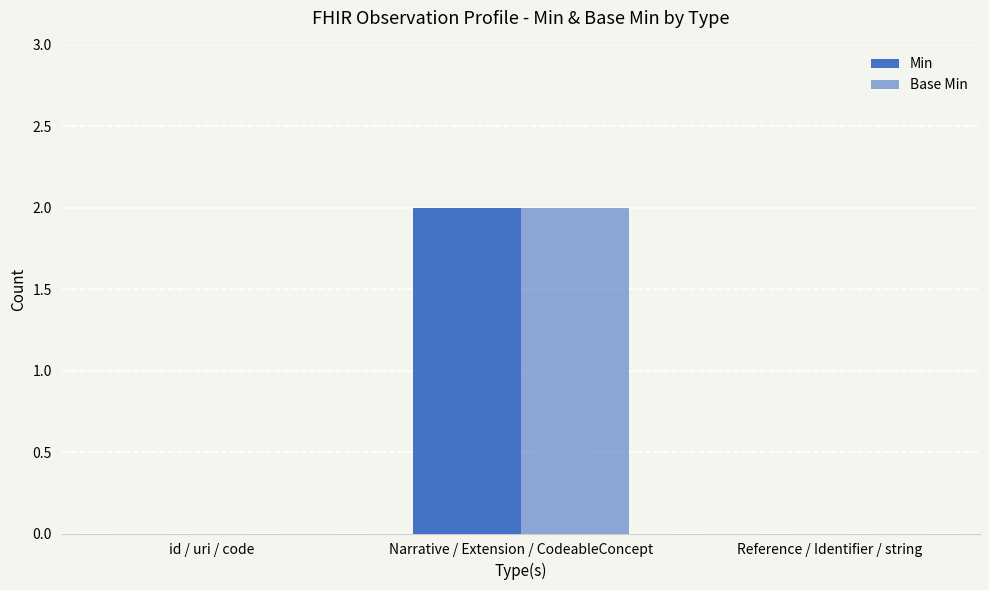

How many groups of bars are there?

3